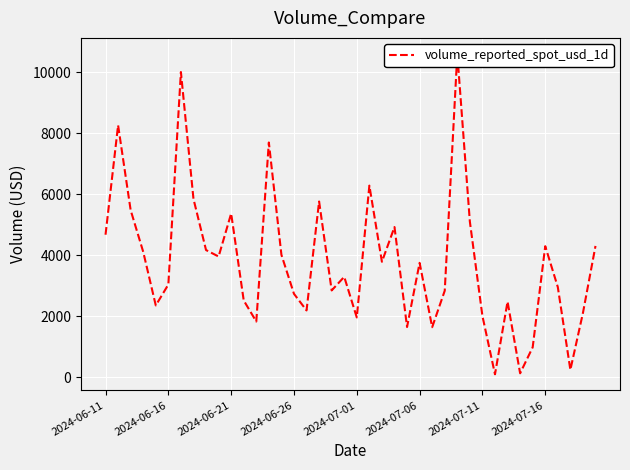

At which label does the data first exceed 3750?

2024-06-11